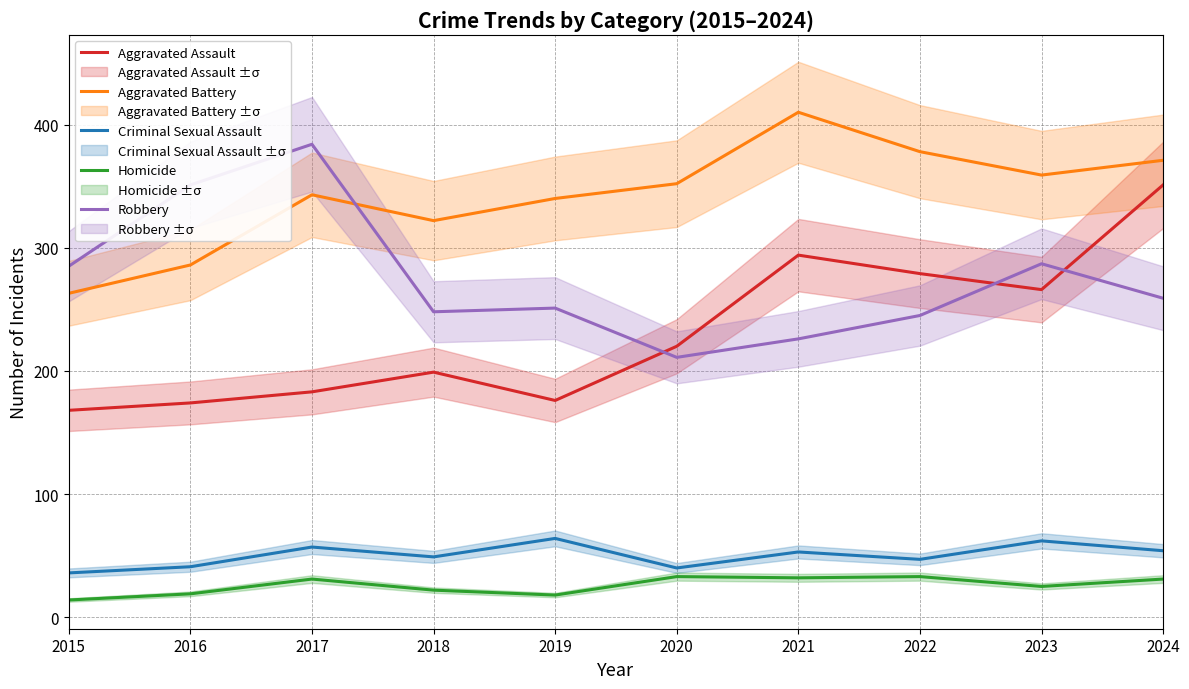

Rank the series at 2021 from highest to lowest value.

Aggravated Battery, Aggravated Assault, Robbery, Criminal Sexual Assault, Homicide